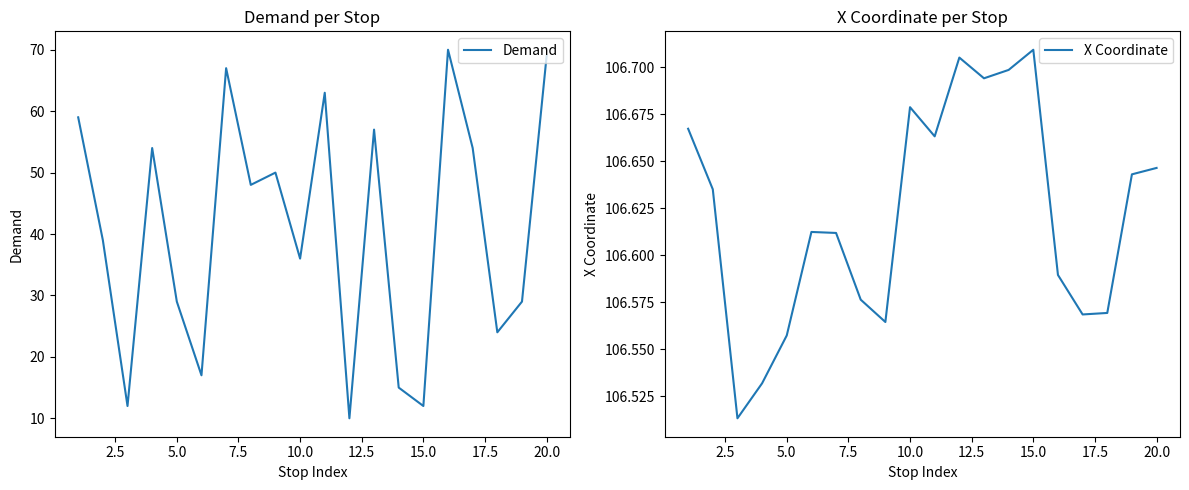

The value of Demand at 20.0 is 29.3. True or false?

False